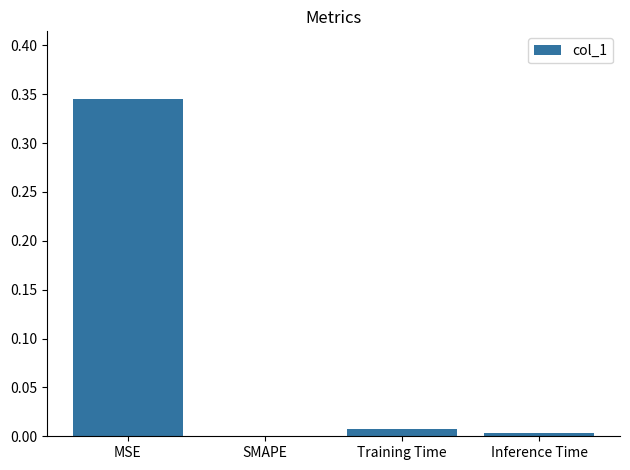

What is the change in value from MSE to SMAPE?

-0.3